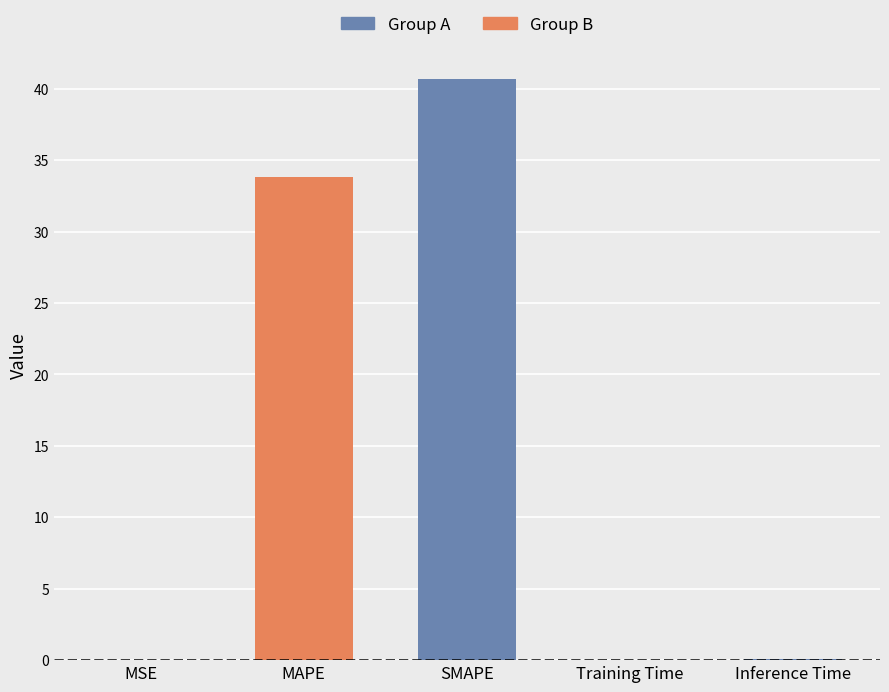

What position from the left is MAPE?

2